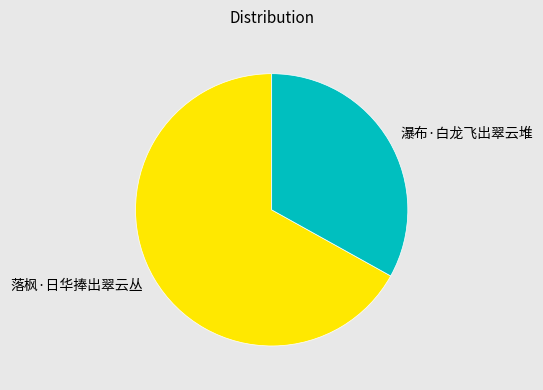

The 落枫·日华捧出翠云丛 slice represents 73% of the pie. True or false?

False